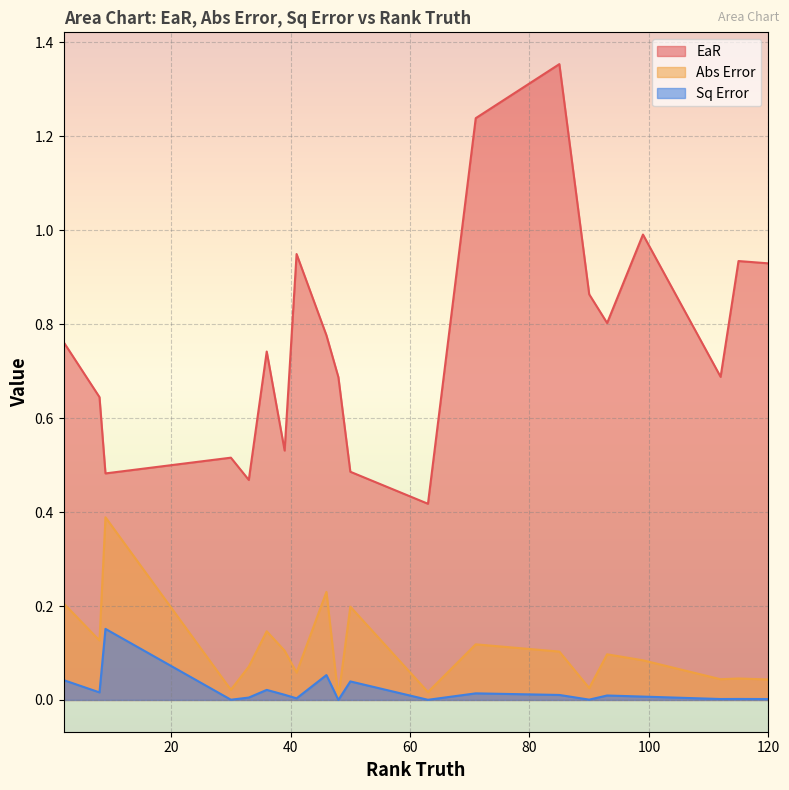

Which category has the highest value in the Abs Error series?

9